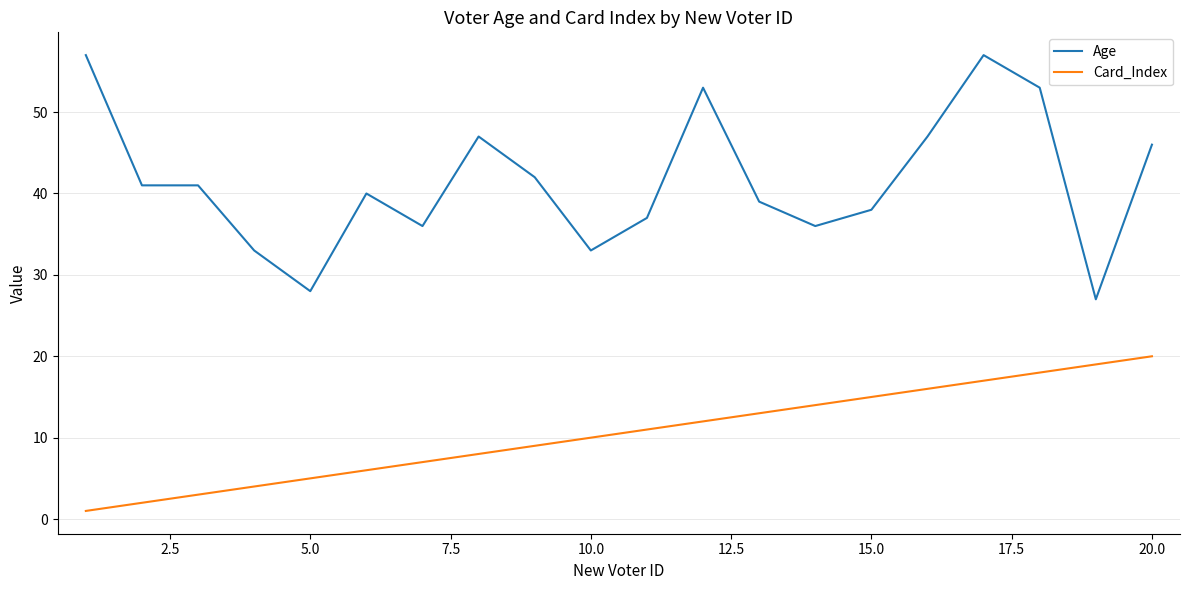

True or false: Age and Card_Index cross at least once.

False